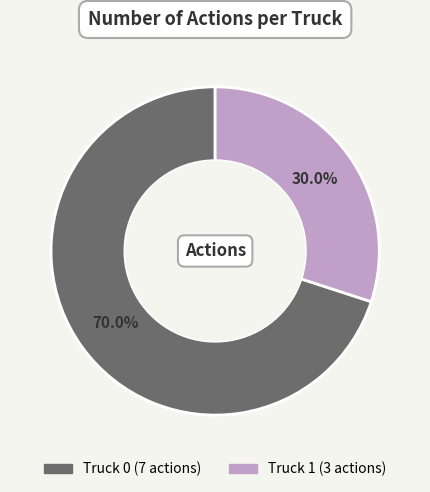

To the nearest percent, what portion does Truck 1 represent?

30%